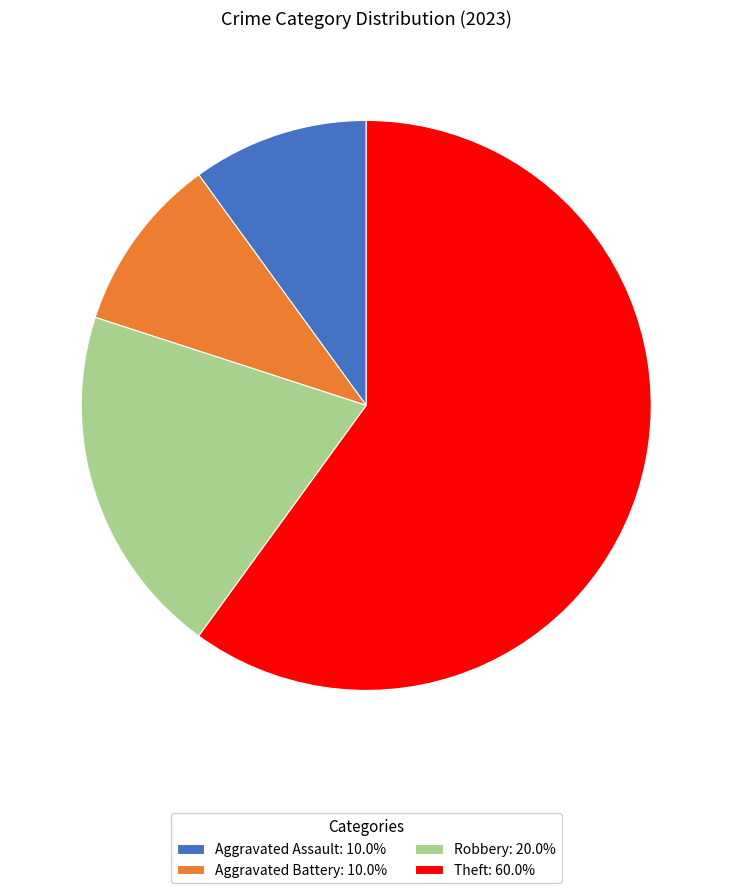

Is the sum of Aggravated Battery: 10.0% and Aggravated Assault: 10.0% greater than half?

No